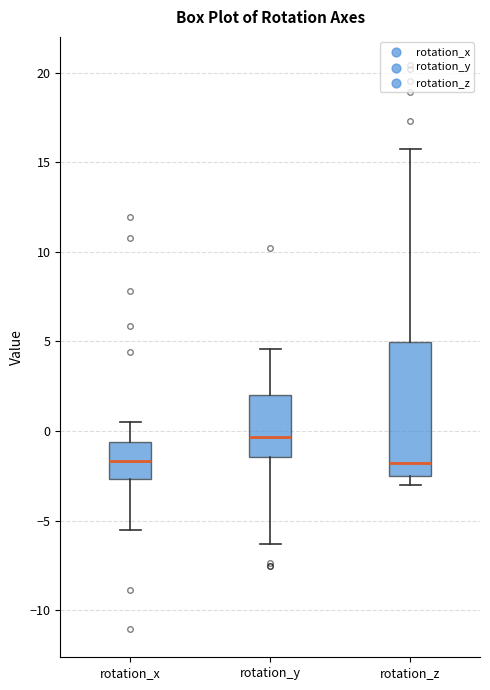

Reading left to right, read every box against the y-axis: the position of its median line, the range the box covers, and the ends of its whiskers. The values are not printed on the chart, so give them approximately, as read against the axis.

rotation_x: median -1.5, box -2.5 to -0.5, whiskers -5.5 to 0.5
rotation_y: median -0.5, box -1.5 to 2.0, whiskers -6.5 to 4.5
rotation_z: median -2.0, box -2.5 to 5.0, whiskers -3.0 to 15.5